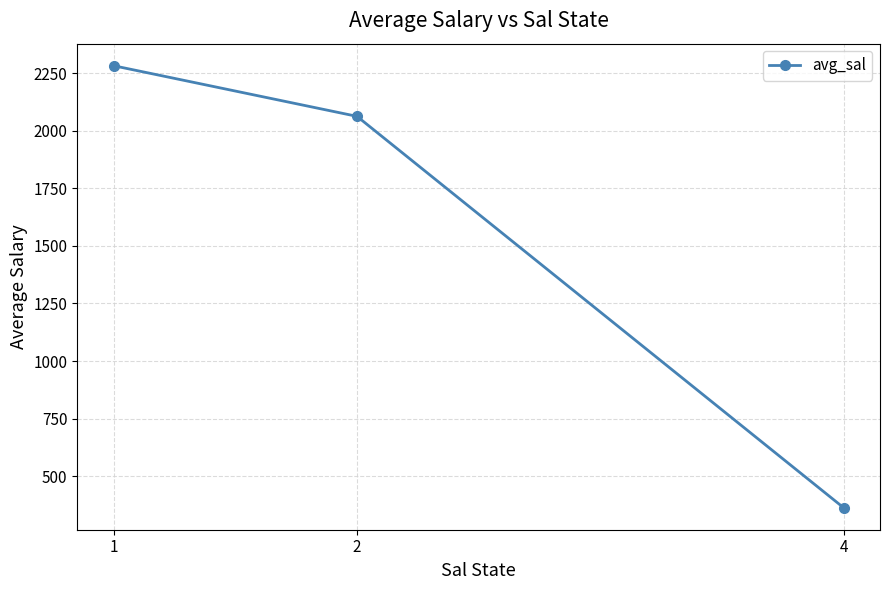

True or false: the data shows 362.8 at 4.

True